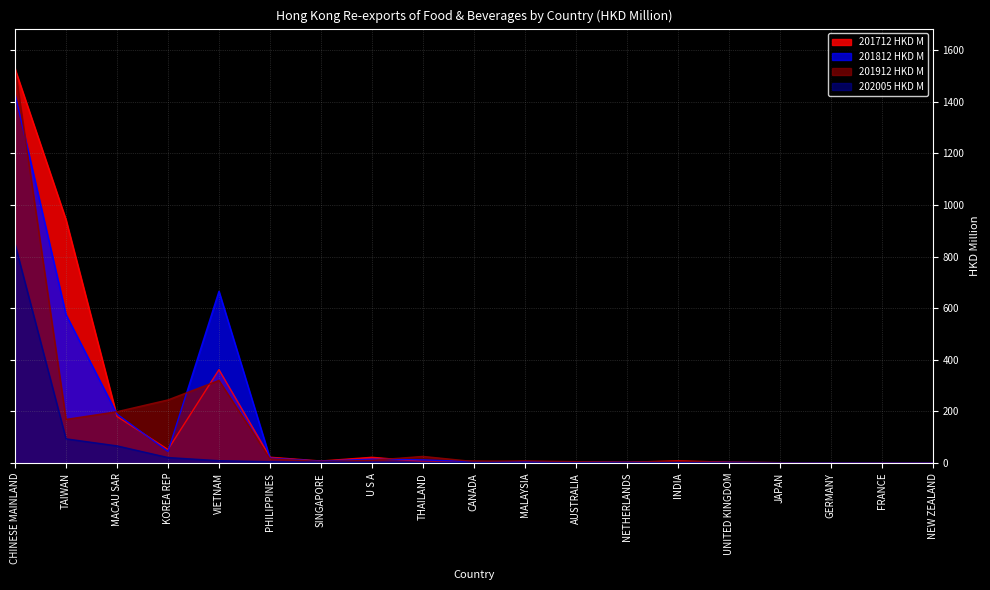

True or false: 201812 HKD M and 202005 HKD M intersect in this chart.

False